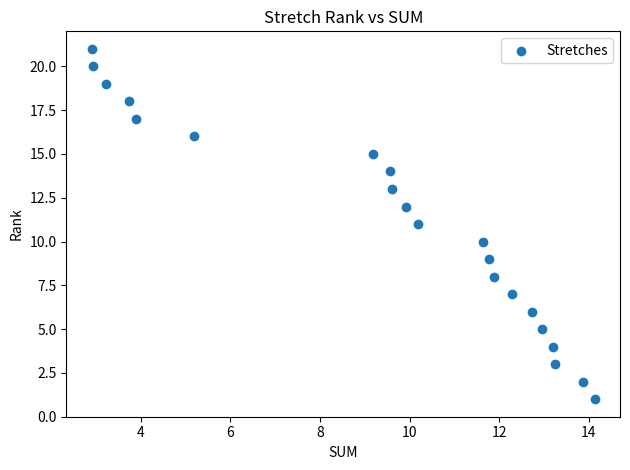

What is the range of Y values (max minus min)?

20